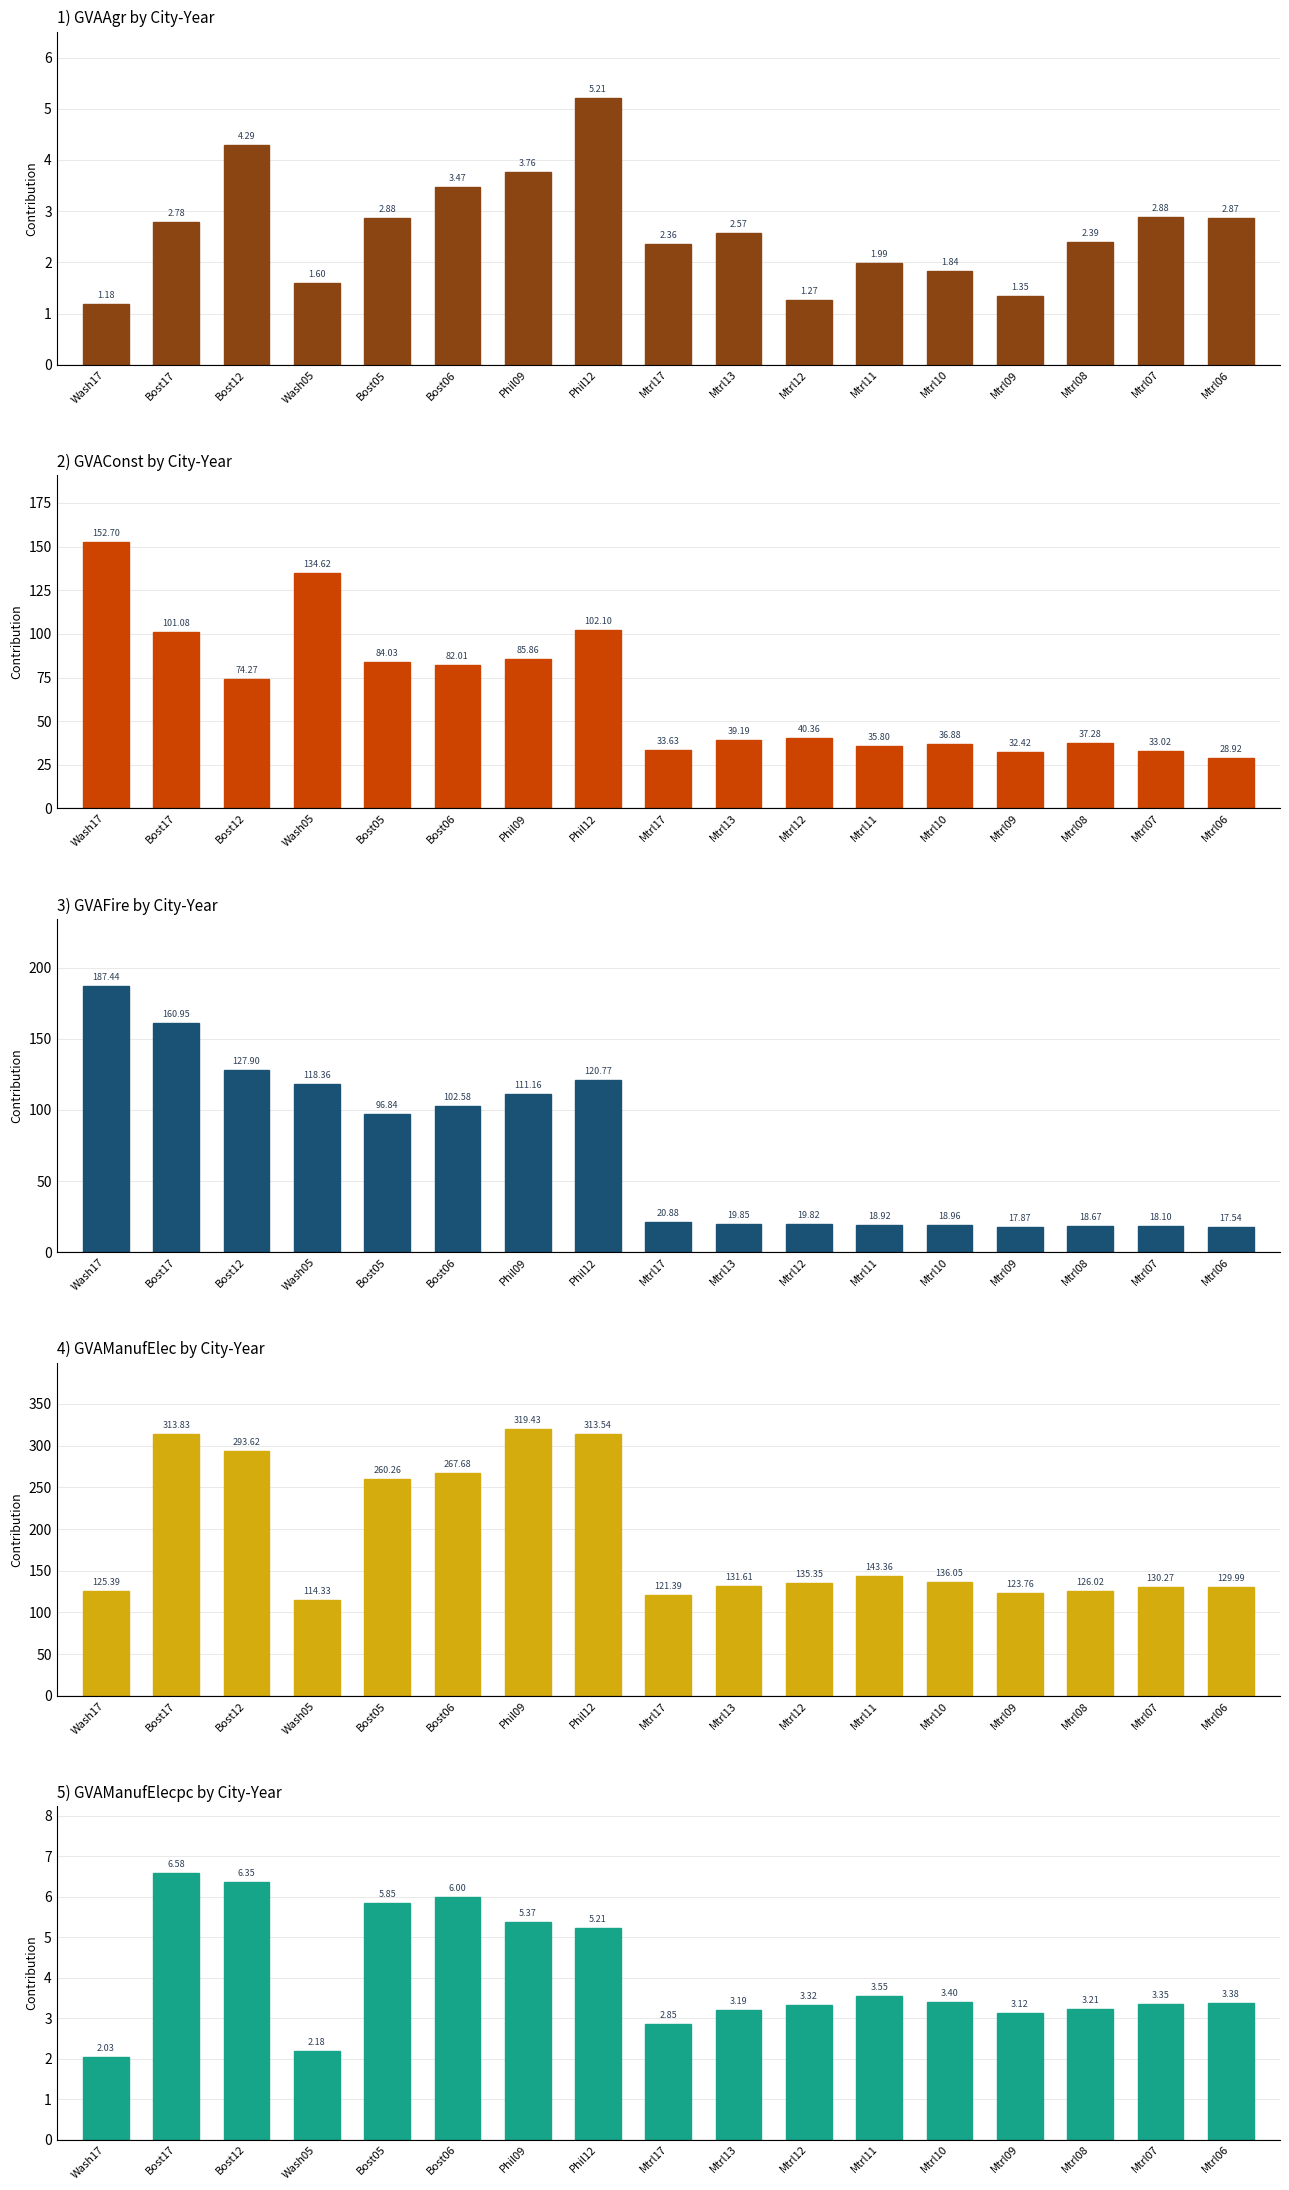

Rank the series at Bost05 from lowest to highest value.

GVAAgr, GVAManufElecpc, GVAConst, GVAFire, GVAManufElec